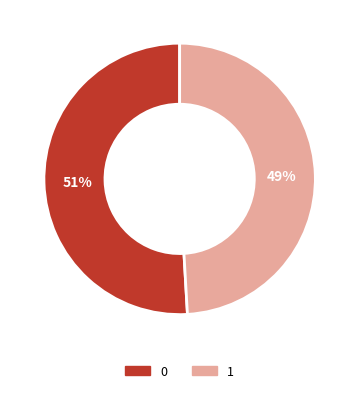

Do 1 and 0 together represent more than half of the pie?

Yes